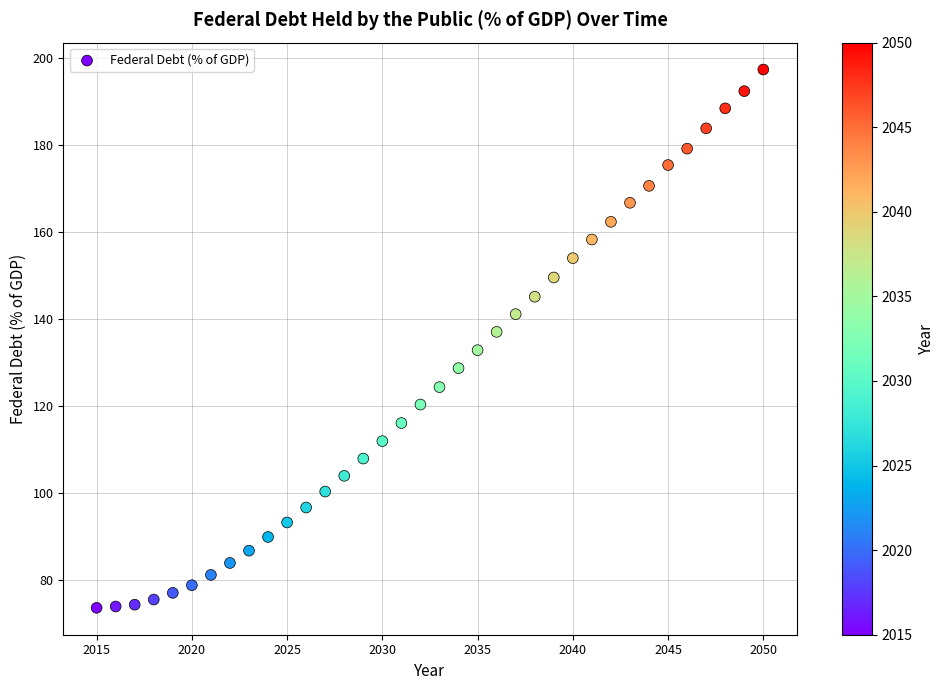

What is the range of X values (max minus min)?

35.0